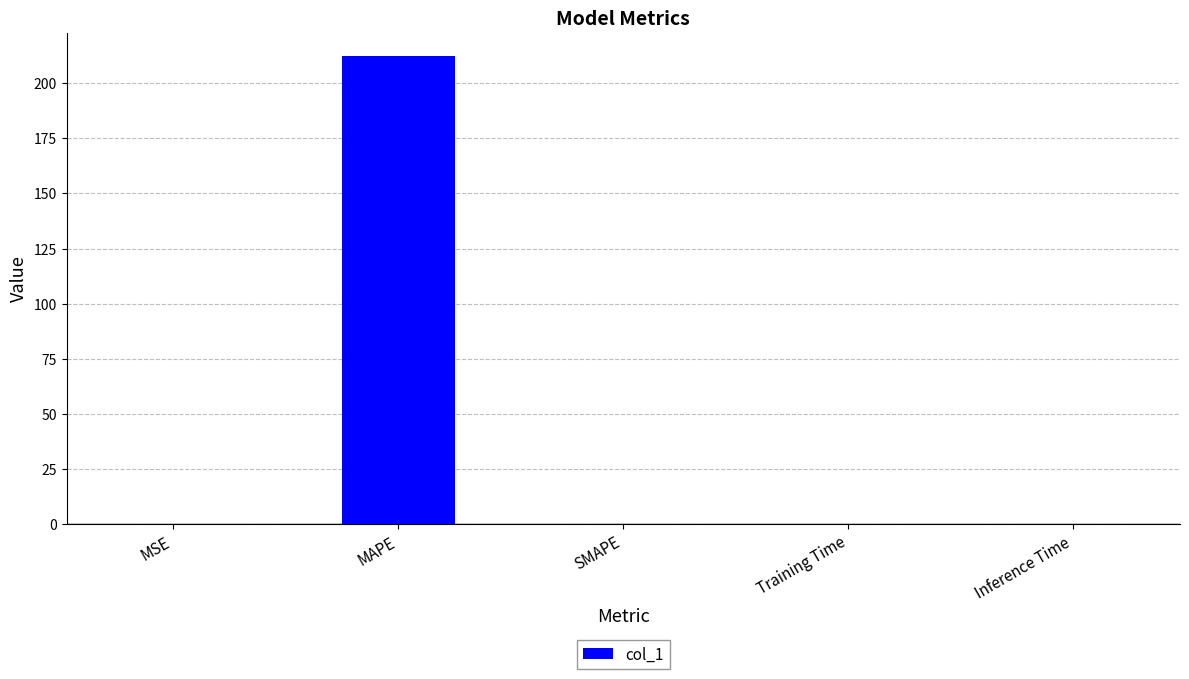

What is the change in value from MAPE to SMAPE?

-212.3